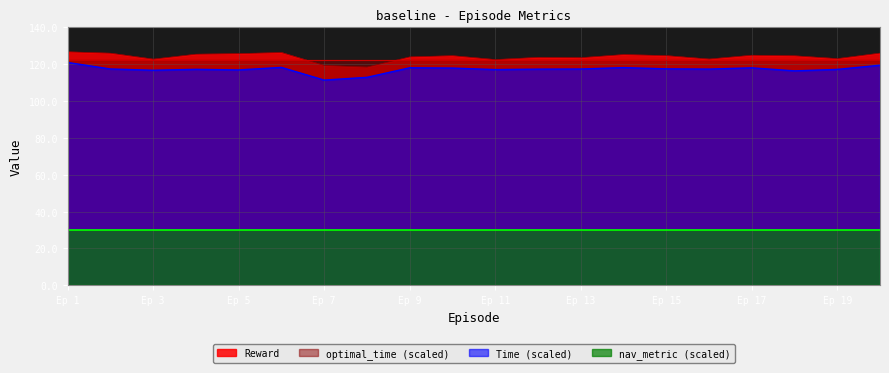

Rank the series by their maximum value, from highest to lowest.

Reward, optimal_time (scaled), Time (scaled), nav_metric (scaled)